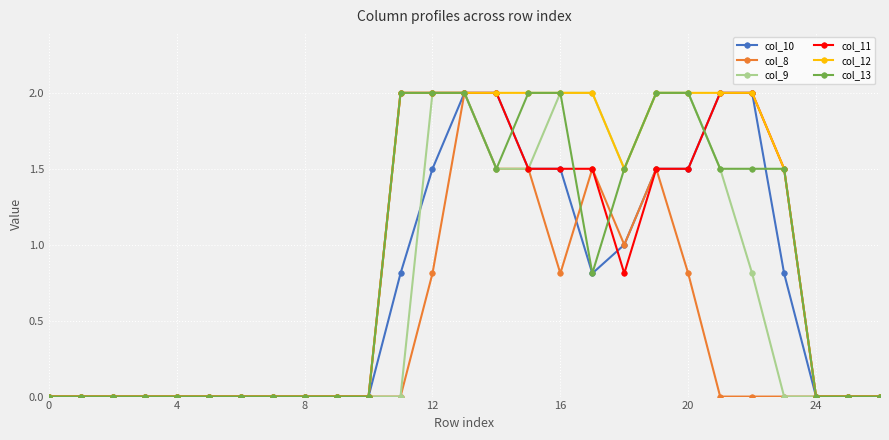

Which series has the largest total across all categories?

col_12